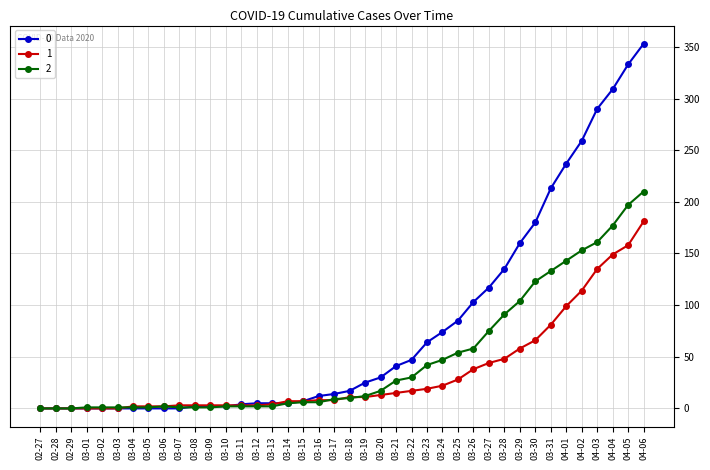

What is the label of the 28th point from the left?

03-25